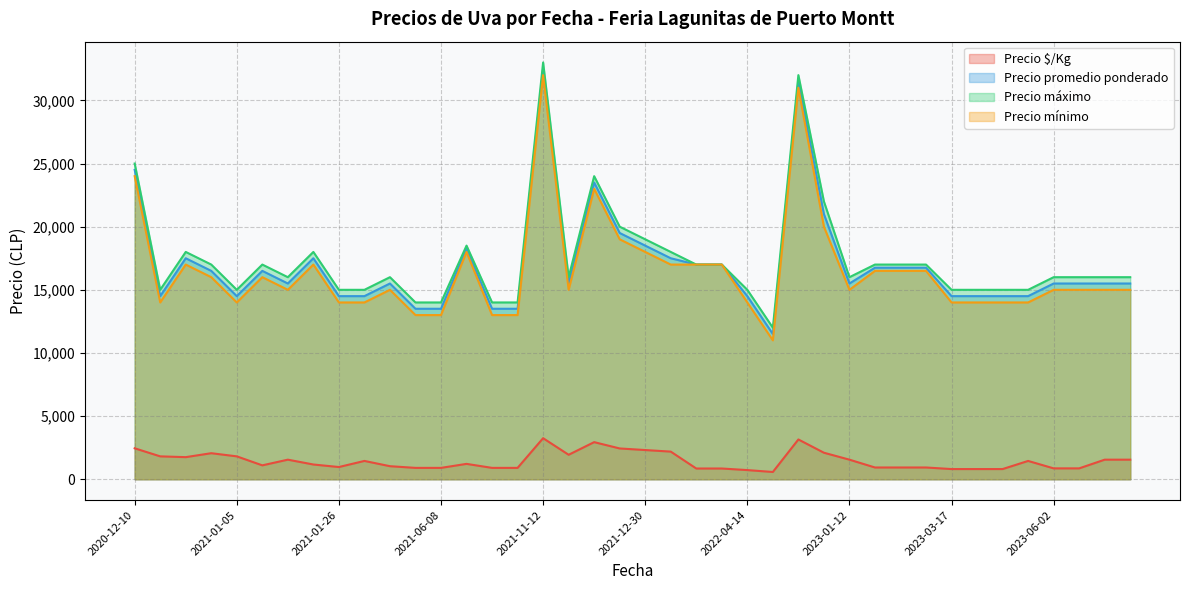

What is the total value across all series at 2021-12-30?

57812